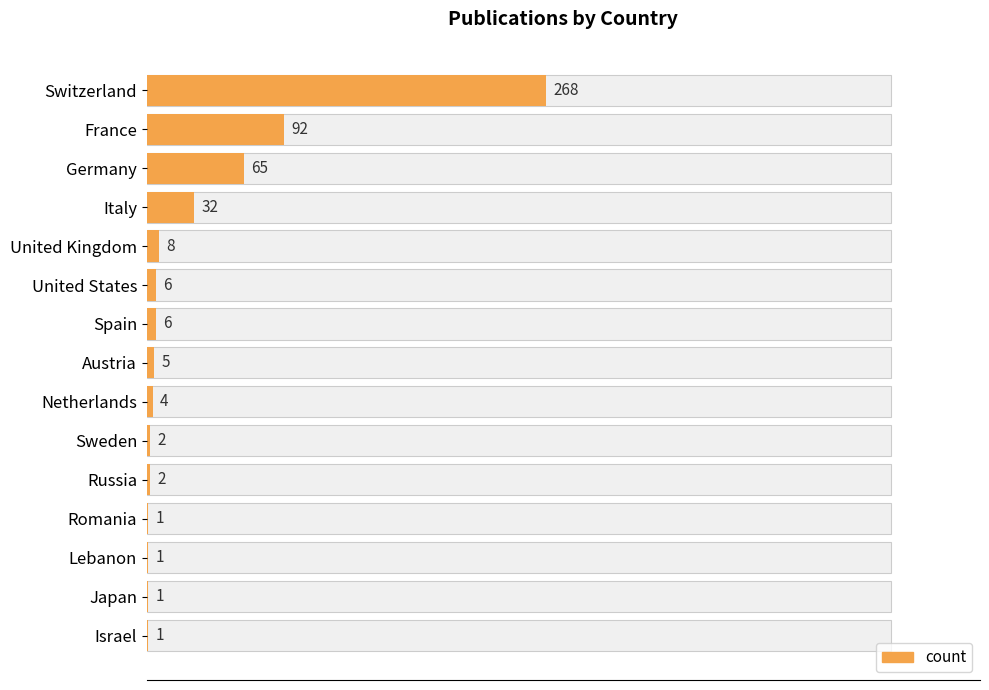

What is the value of the 4th bar from the left?

32